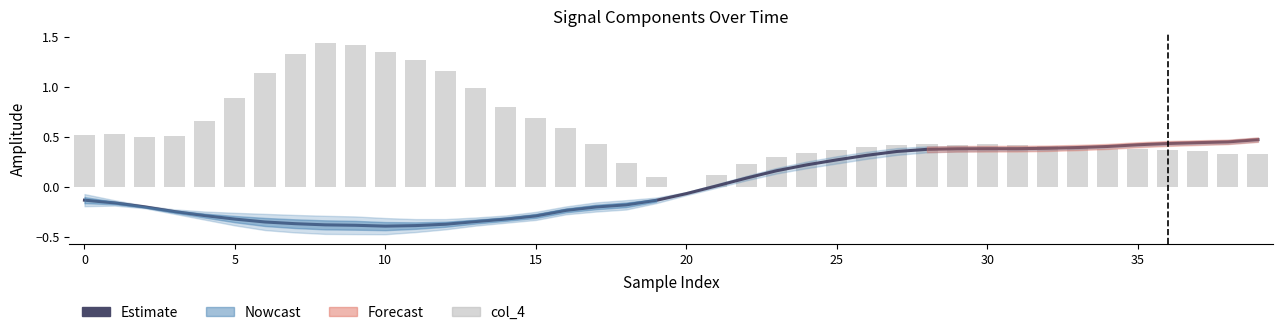

What is the difference between the Estimate values at 28 and 23?

0.2